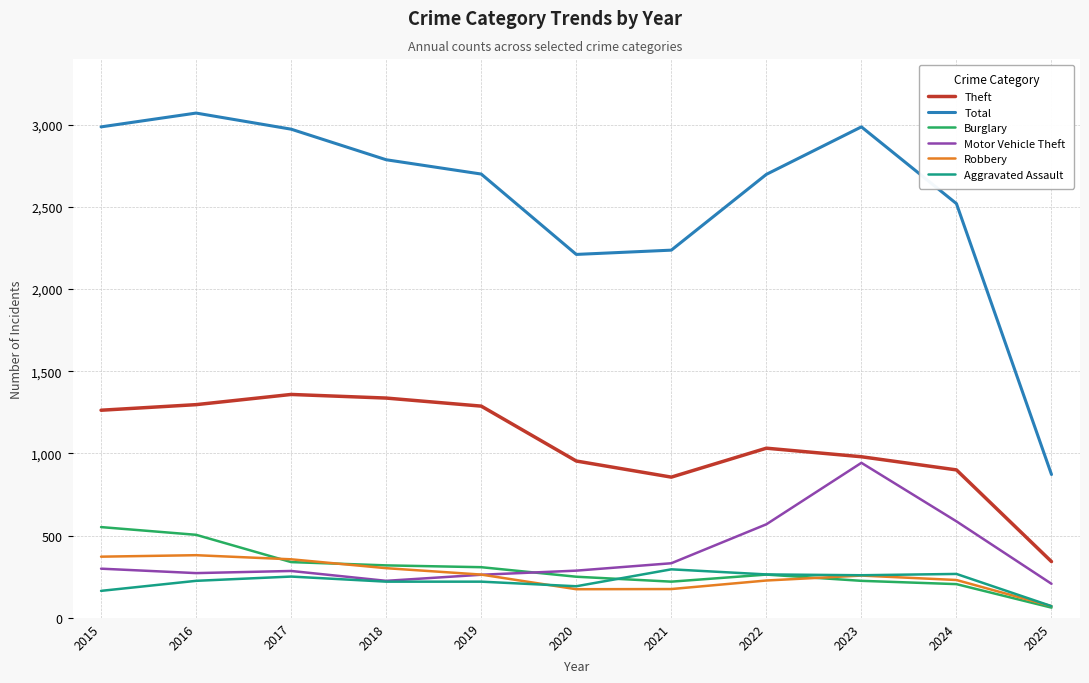

How many lines are shown in the chart?

6